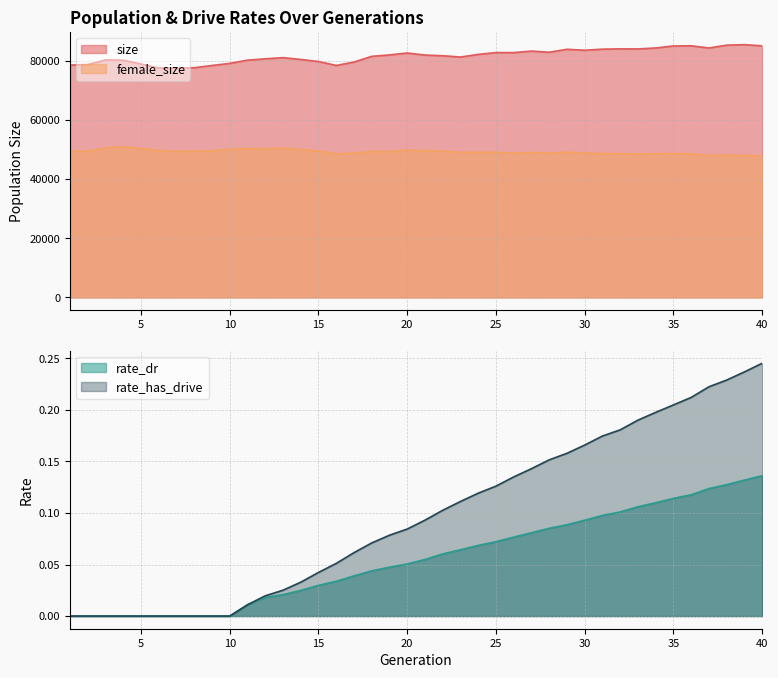

Is it true that rate_dr equals 0.1 at 37?

True